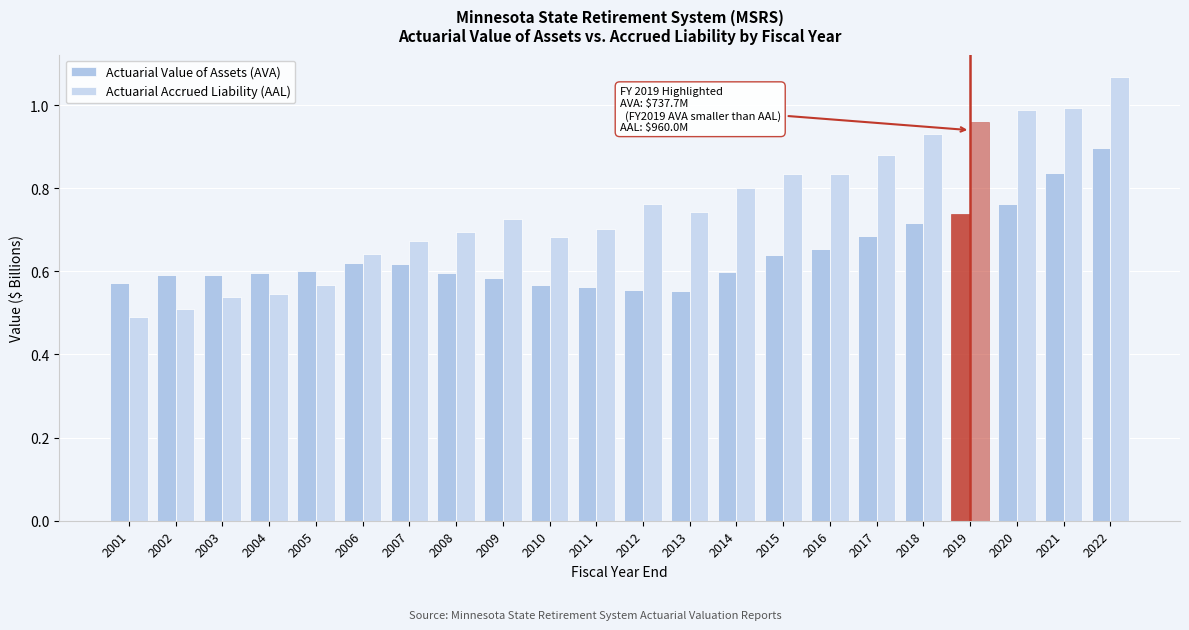

How many data points does each series have?

22